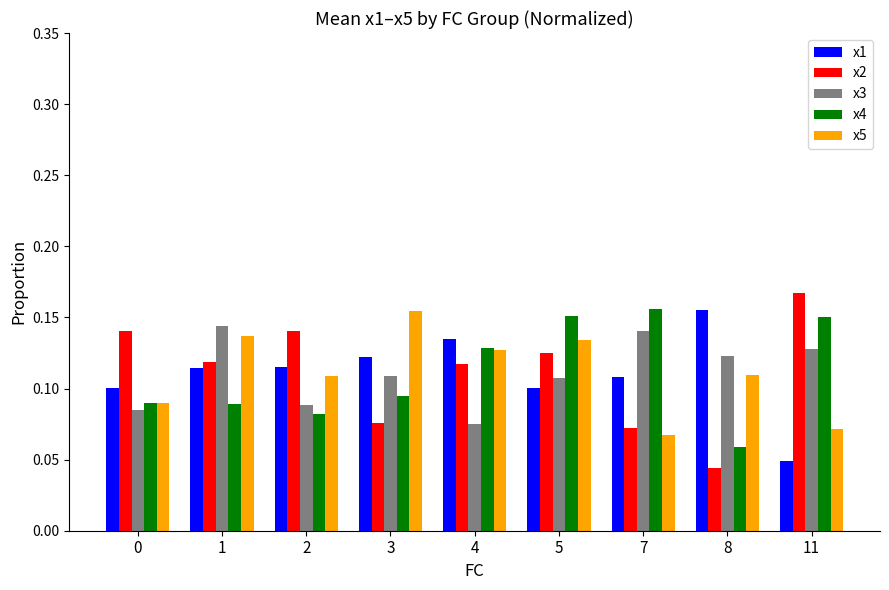

The x1 series shows 0.0 at 1. True or false?

False